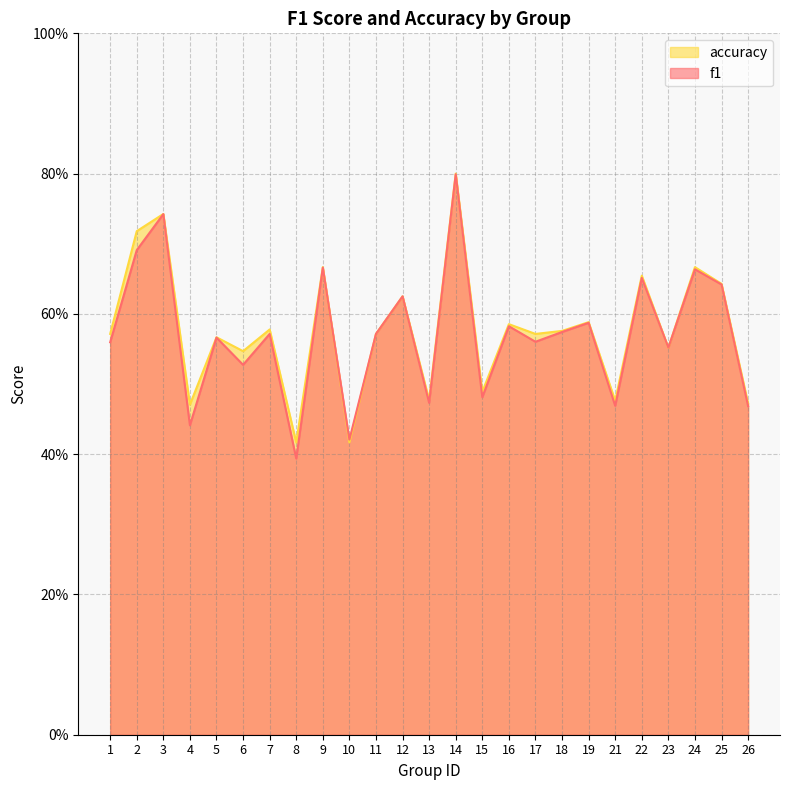

What are all the series names shown in the legend?

accuracy, f1